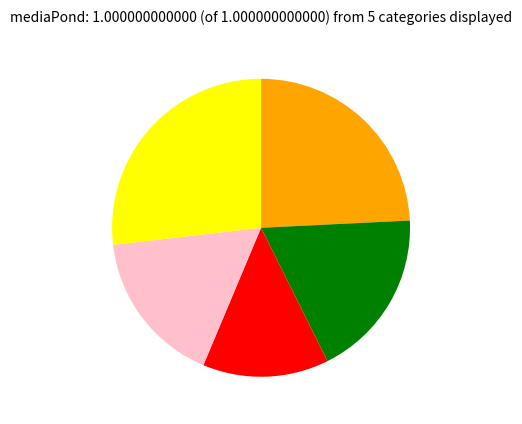

Does any single category account for the majority?

No